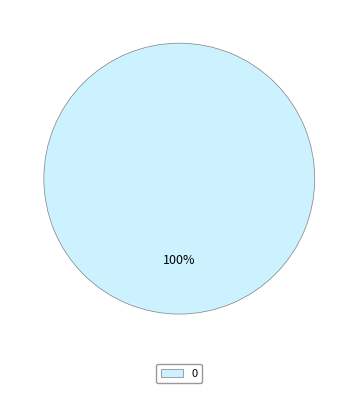

Does any single category account for the majority?

Yes